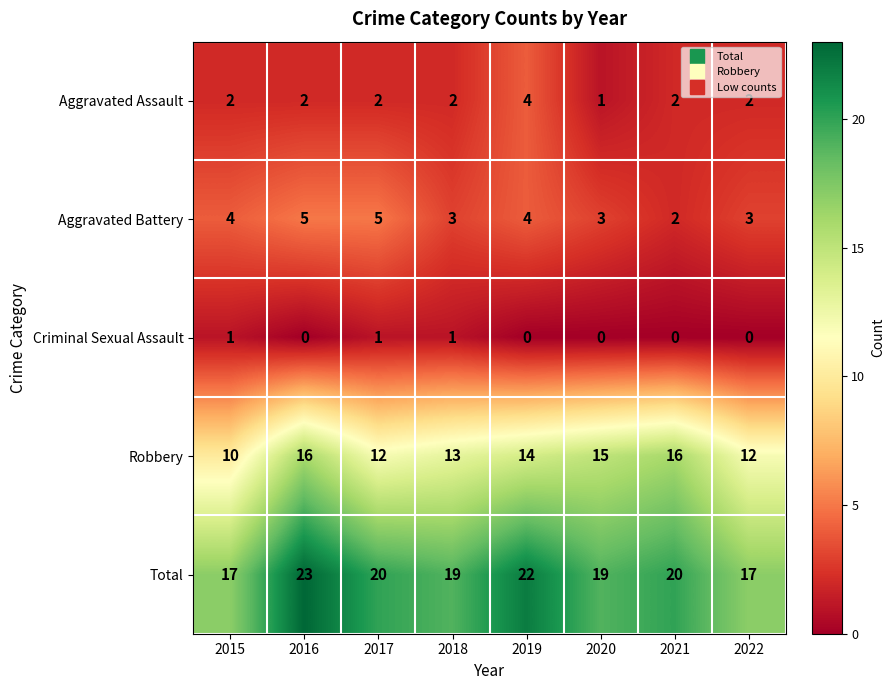

At which category is the sum across all series the highest?

2016